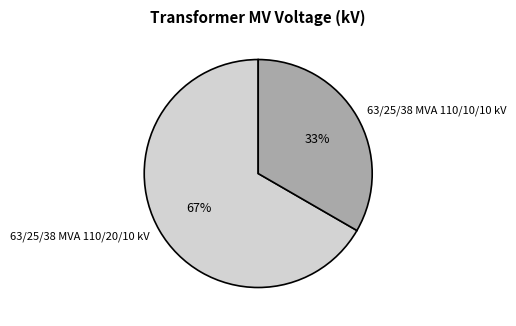

Does 63/25/38 MVA 110/10/10 kV represent more than half of the total?

No